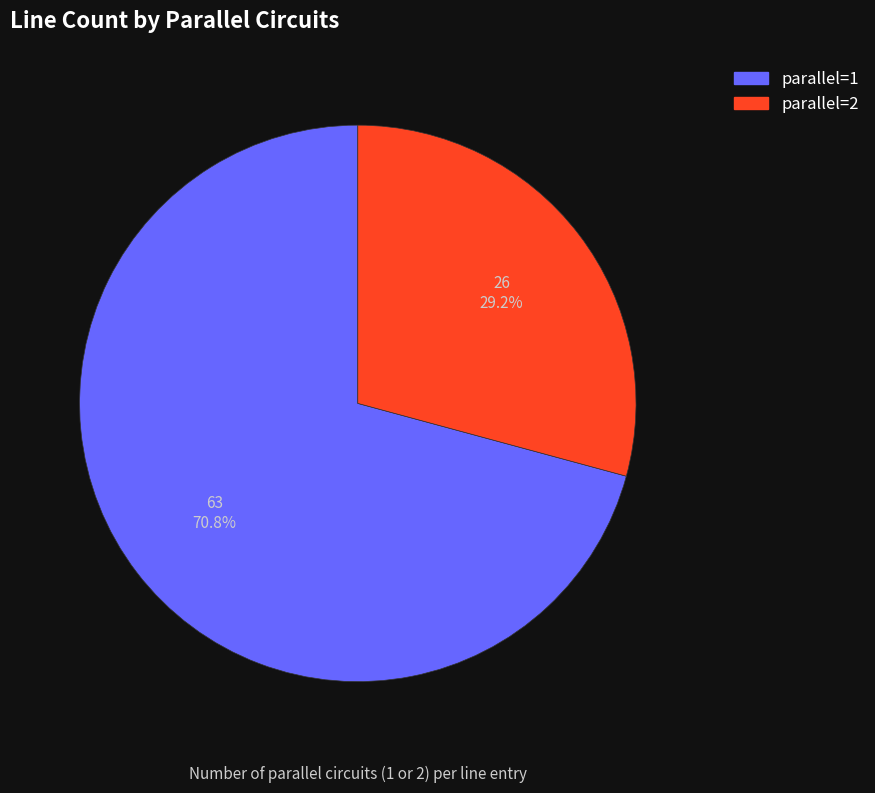

Does parallel=1 represent more than half of the total?

Yes